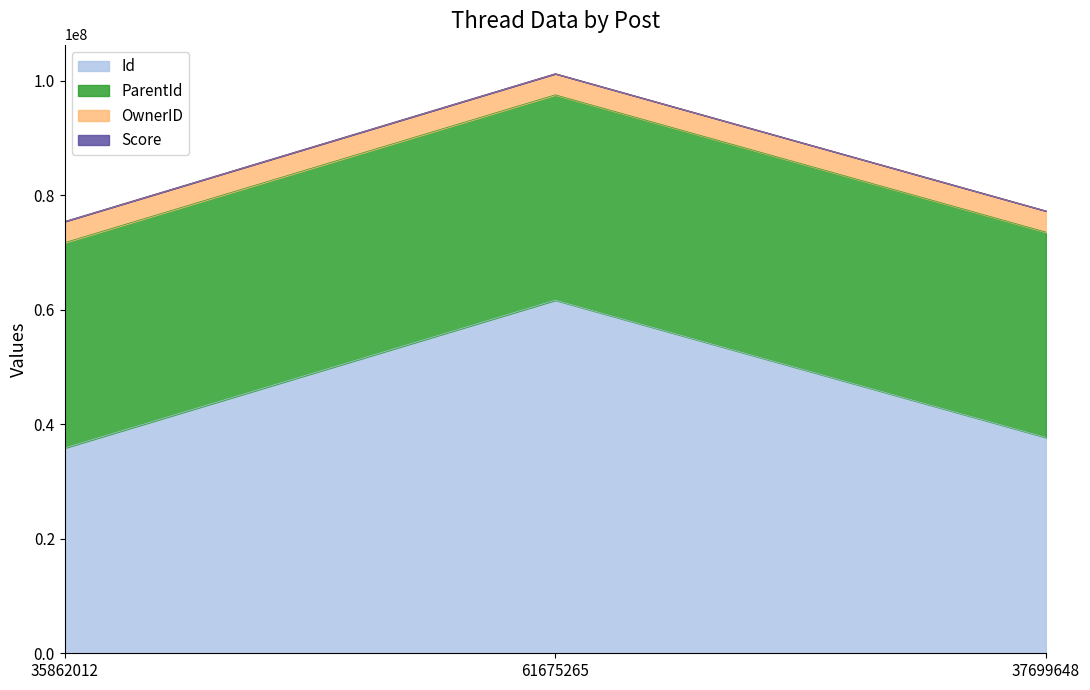

What is the label of the 1st point from the right?

37699648